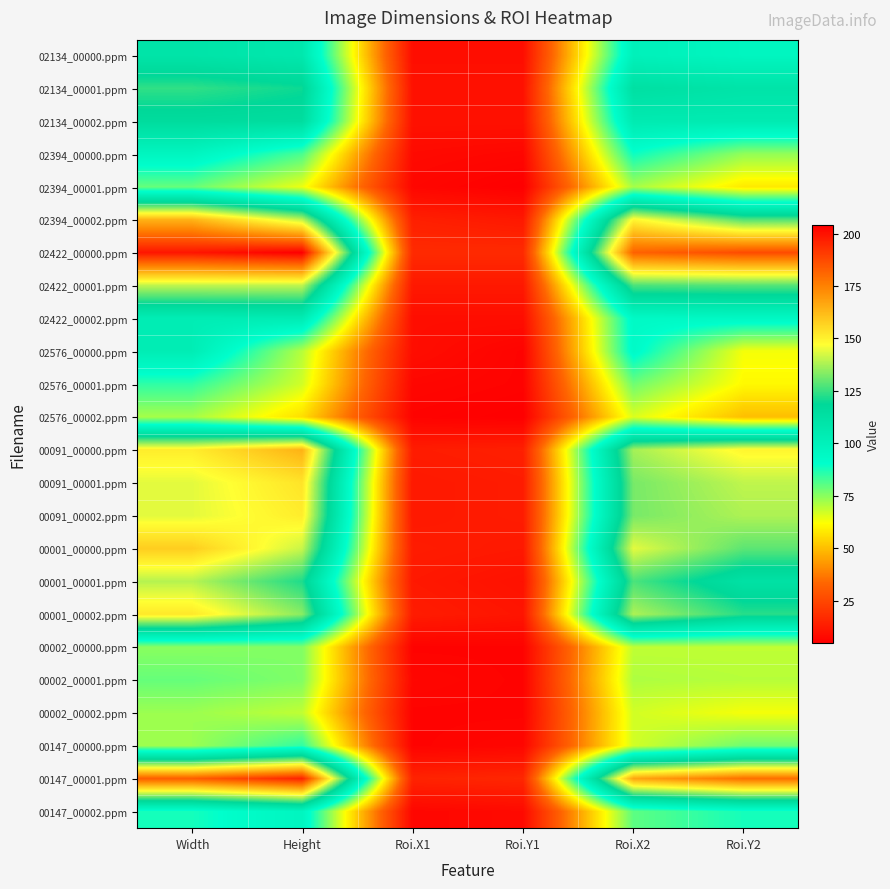

Rank the series at Roi.Y1 from lowest to highest value.

02394_00001.ppm, 02576_00002.ppm, 02576_00000.ppm, 02576_00001.ppm, 00002_00000.ppm, 00002_00001.ppm, 00002_00002.ppm, 02394_00000.ppm, 00147_00000.ppm, 00147_00002.ppm, 02134_00000.ppm, 02422_00002.ppm, 02134_00001.ppm, 02134_00002.ppm, 00001_00001.ppm, 00001_00002.ppm, 02394_00002.ppm, 02422_00001.ppm, 00001_00000.ppm, 00091_00001.ppm, 00091_00002.ppm, 00091_00000.ppm, 00147_00001.ppm, 02422_00000.ppm